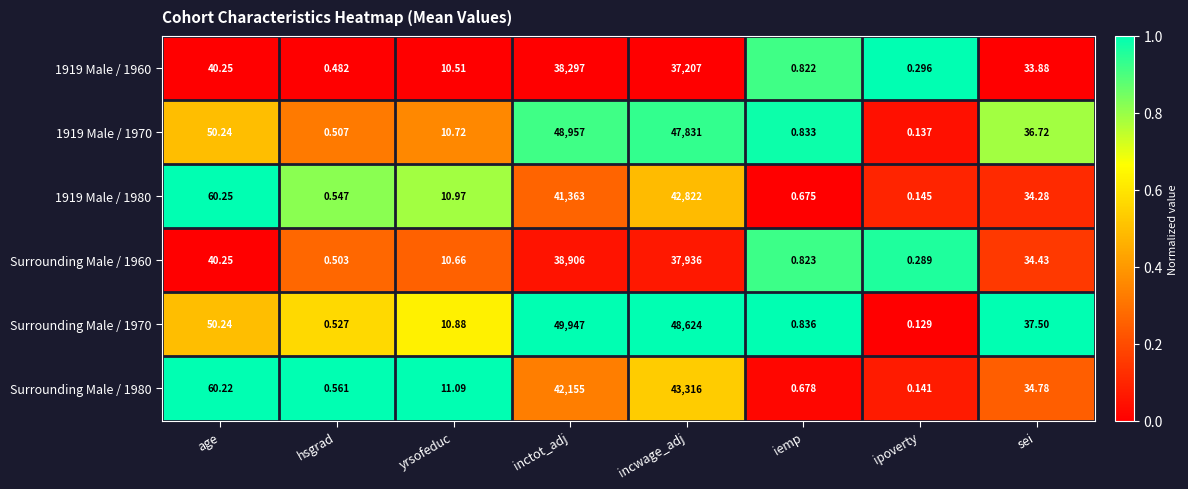

At which label is Surrounding Male / 1960 closest to 19453?

incwage_adj